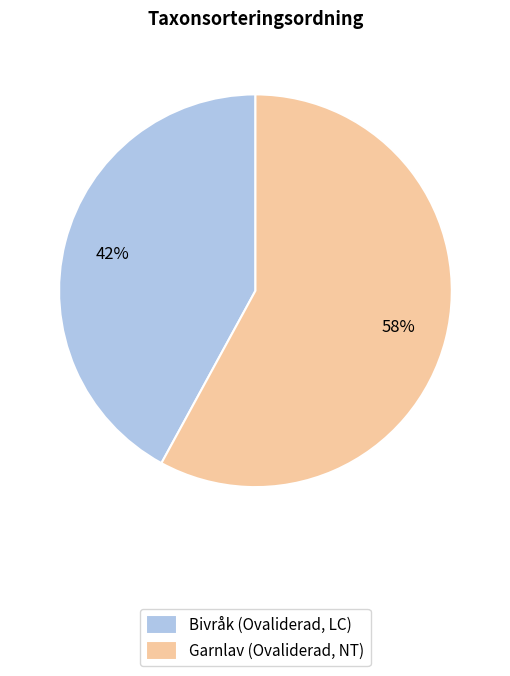

How many slices are in this pie chart?

2